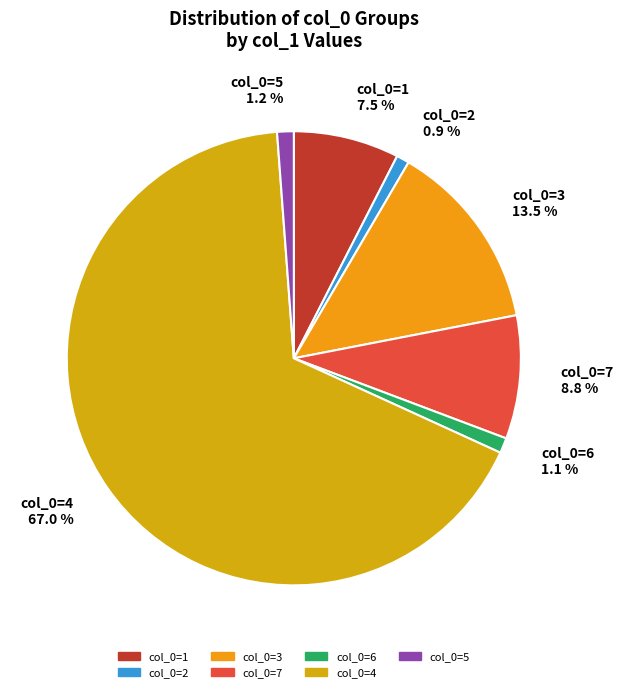

Combined, what portion of the pie is col_0=7 and col_0=1?

16.3%